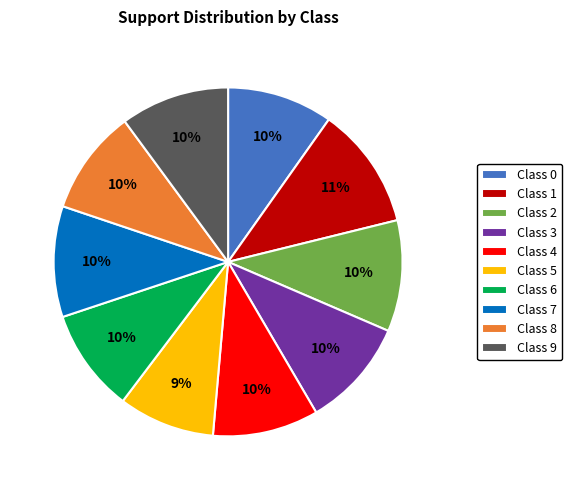

To the nearest percent, what percentage of the pie is Class 2?

10%